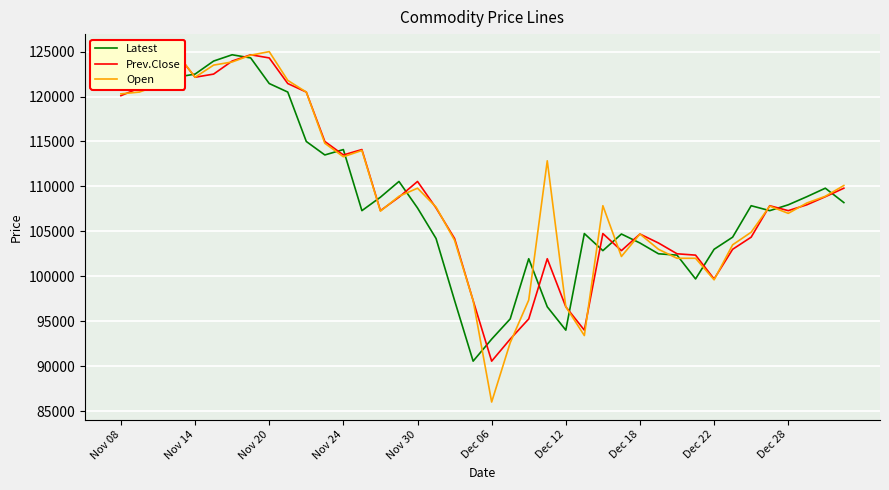

How many lines are shown in the chart?

3